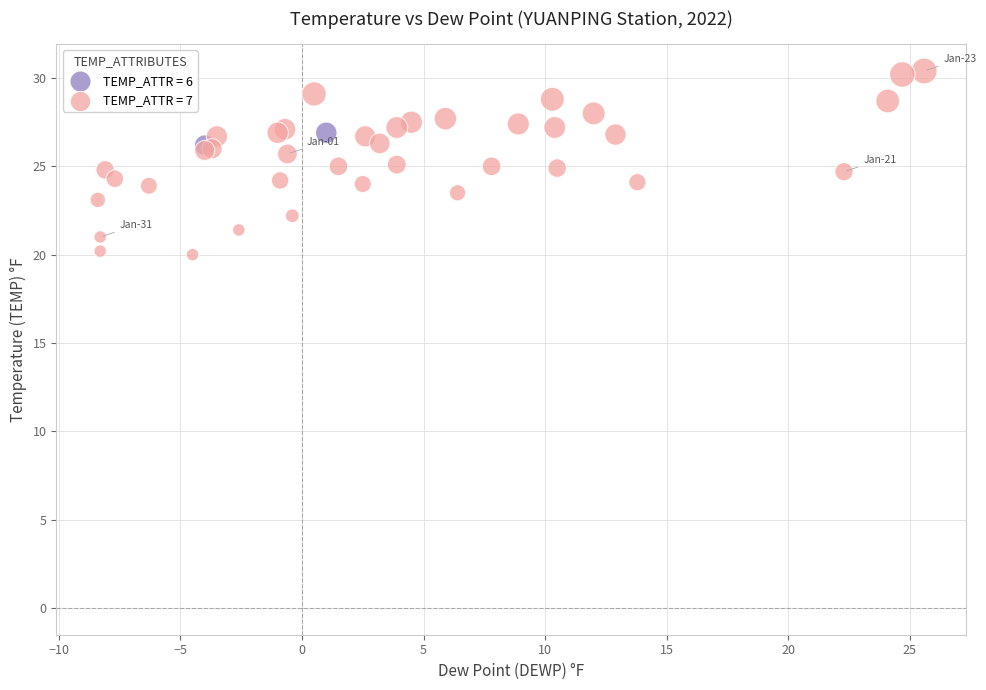

Which series has the widest spread of Y values?

TEMP_ATTR = 7